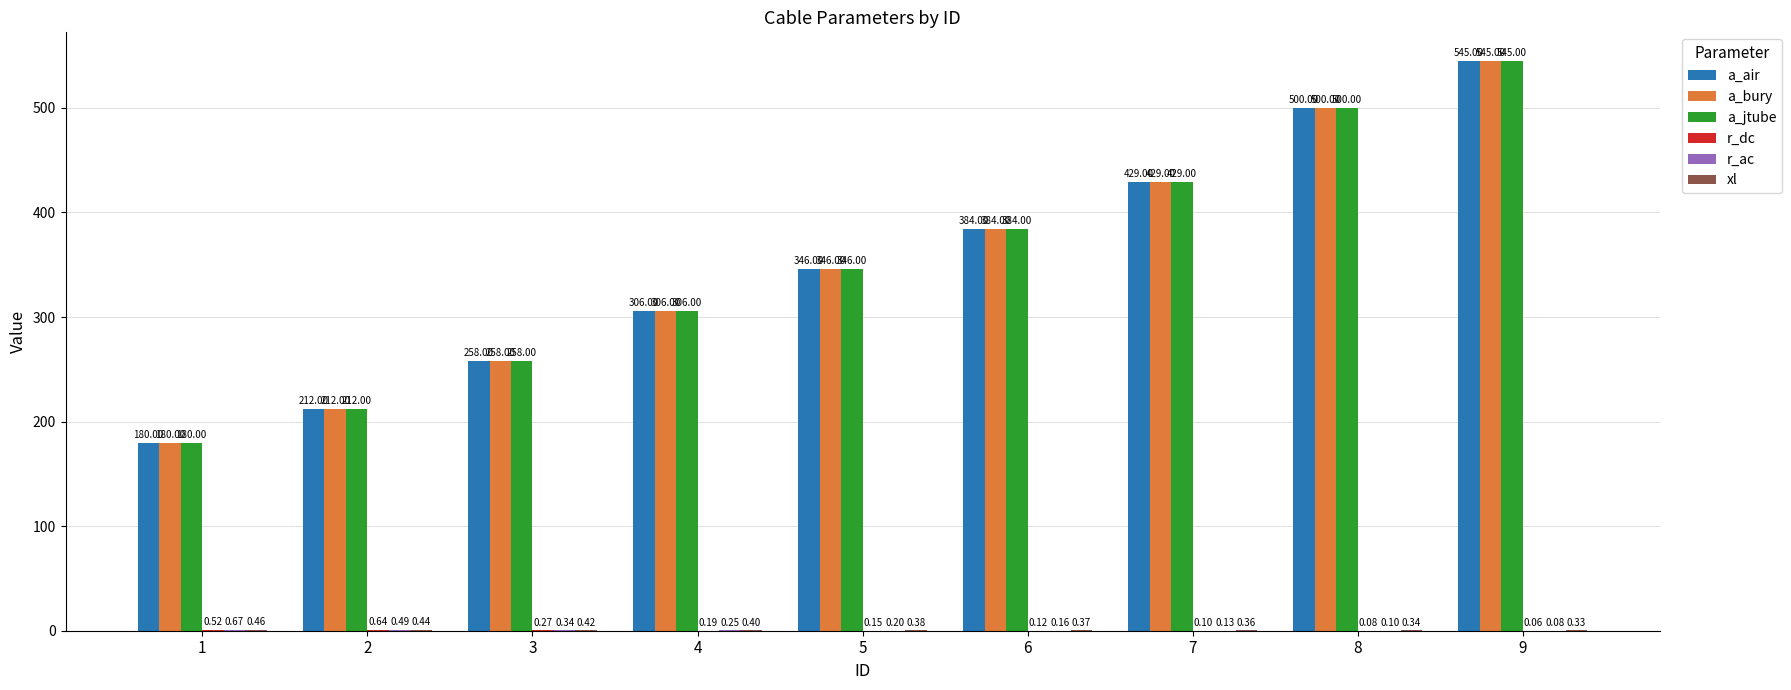

What is the total value across all series at 3?

775.0